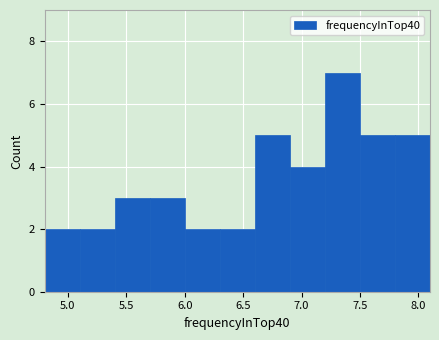

How tall is the bar that spans 6.9 to 7.2 on the x-axis? The values are not printed on the chart, so give them approximately, as read against the axis.

4